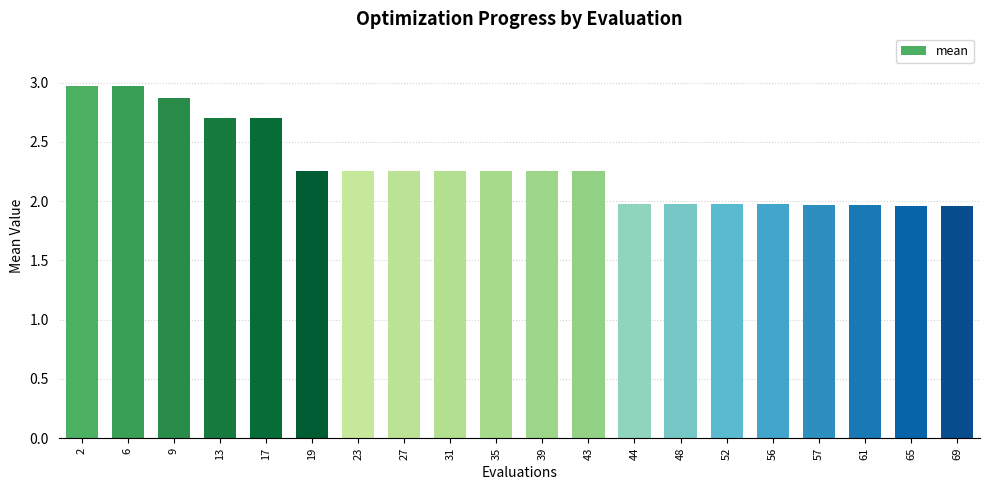

What is the sum of the values at 31 and 27?

4.5